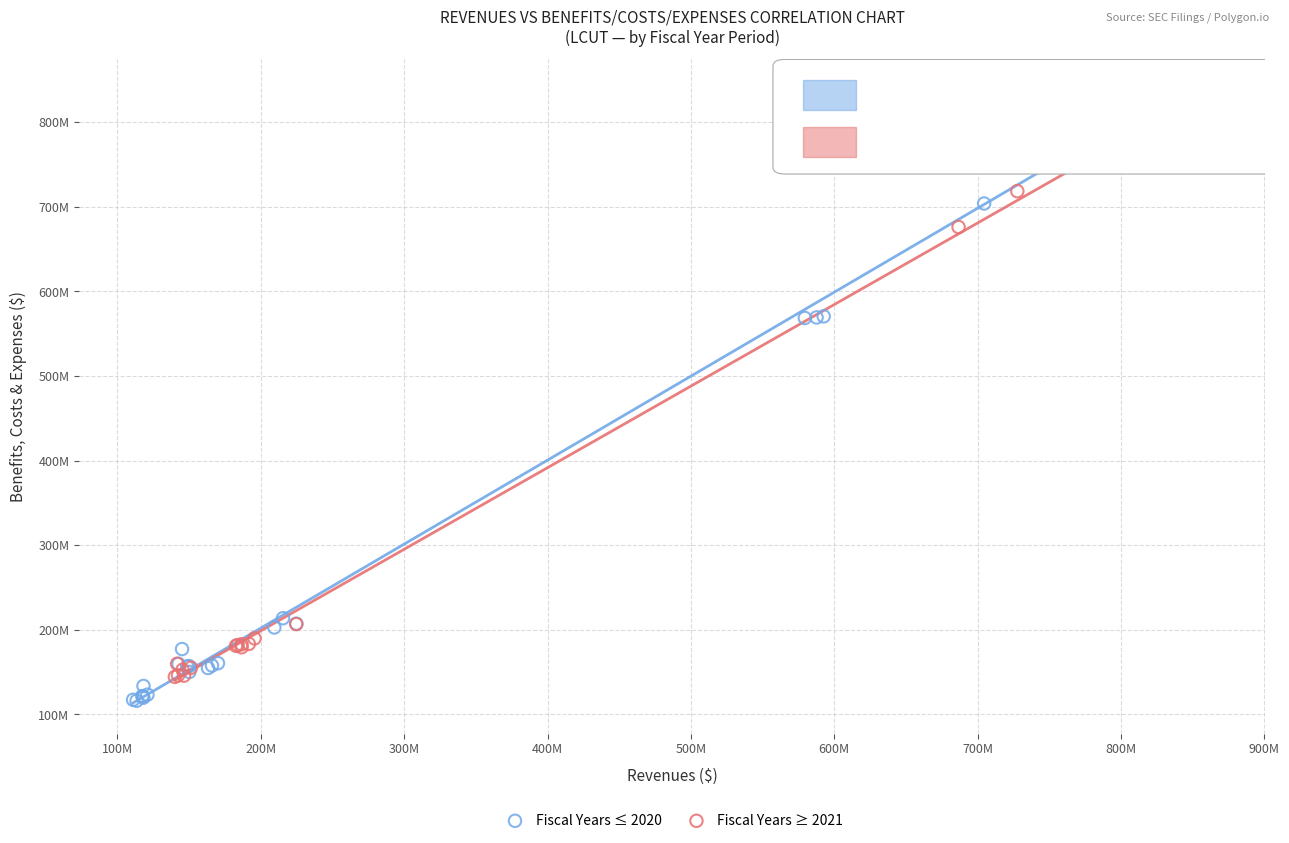

Which series reaches the minimum Y coordinate?

Fiscal Years ≤ 2020